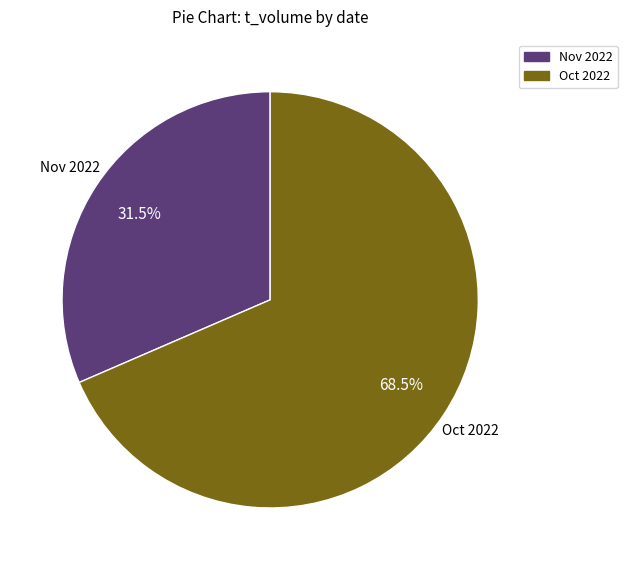

Is there any slice that represents more than half of the pie?

Yes